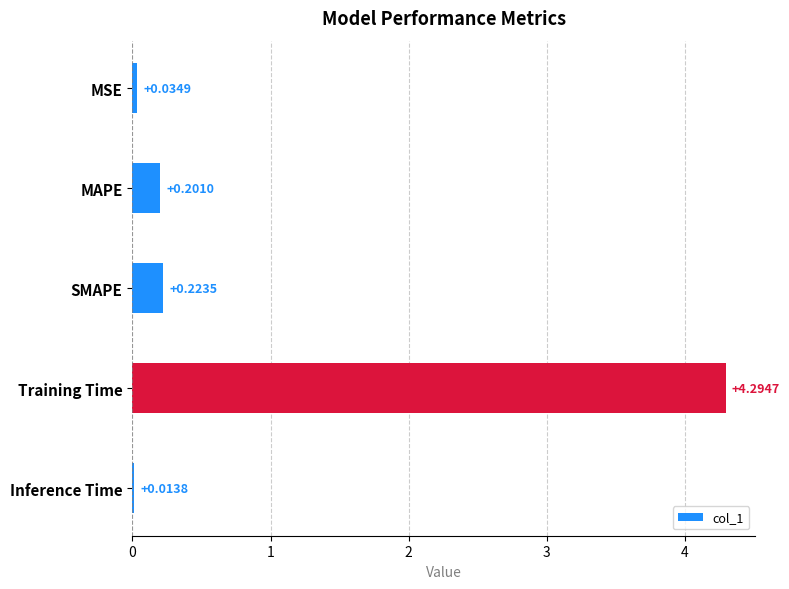

Between Inference Time and Training Time, which is larger?

Training Time